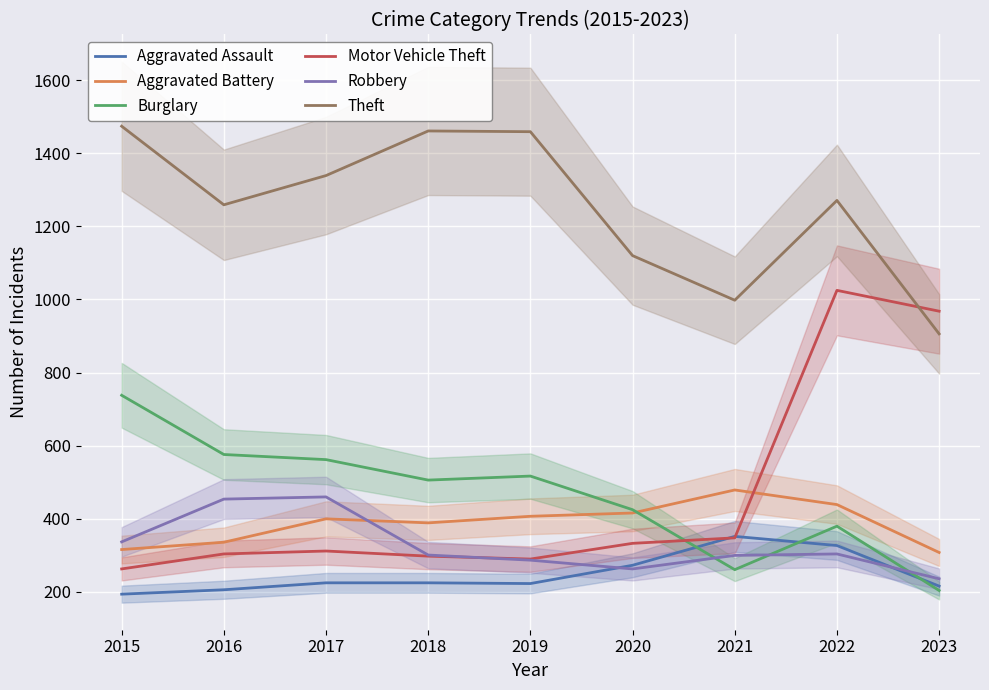

What is the difference between the Aggravated Assault values at 2017 and 2020?

48